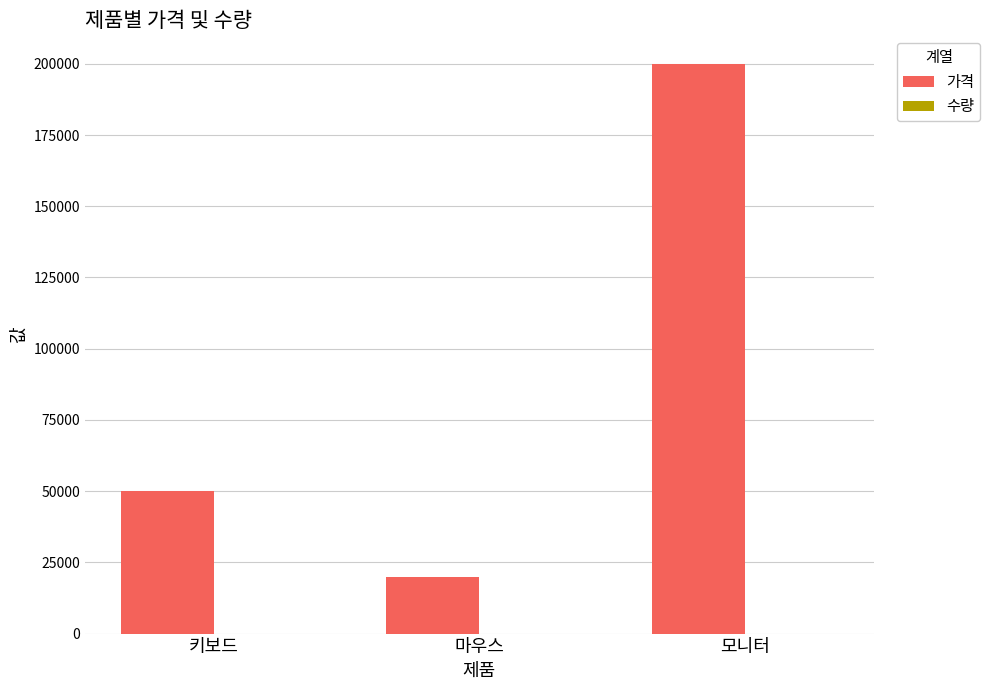

Which series changed the most between 마우스 and 모니터?

가격